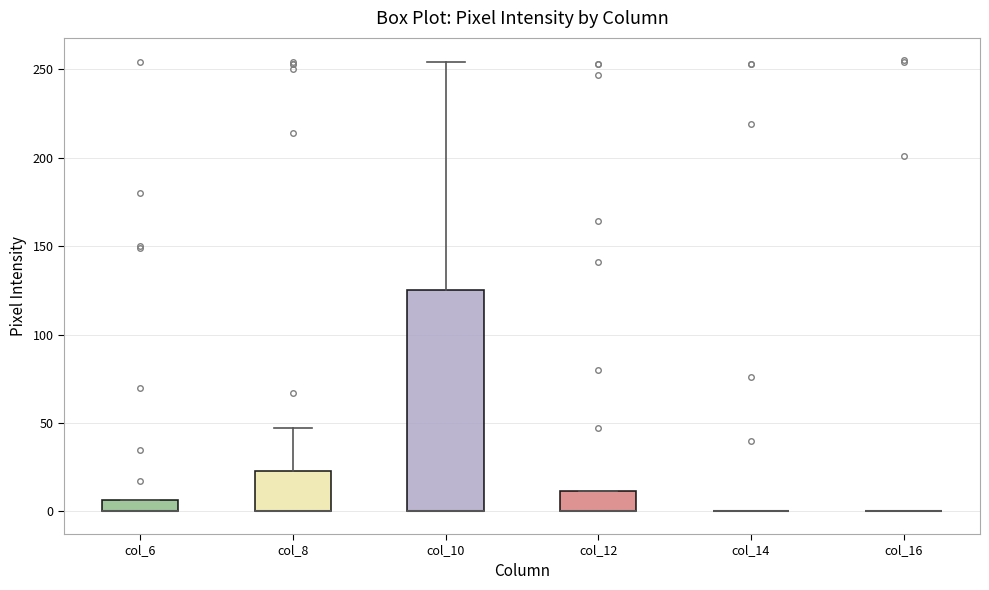

Comparing the boxes themselves (not the whiskers), which one is the tallest?

col_10